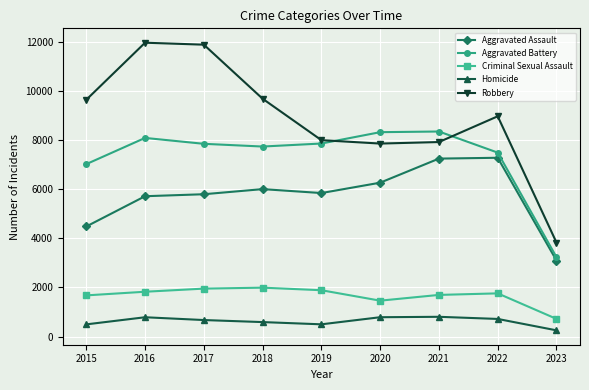

List the series in order of their peak value, lowest first.

Homicide, Criminal Sexual Assault, Aggravated Assault, Aggravated Battery, Robbery